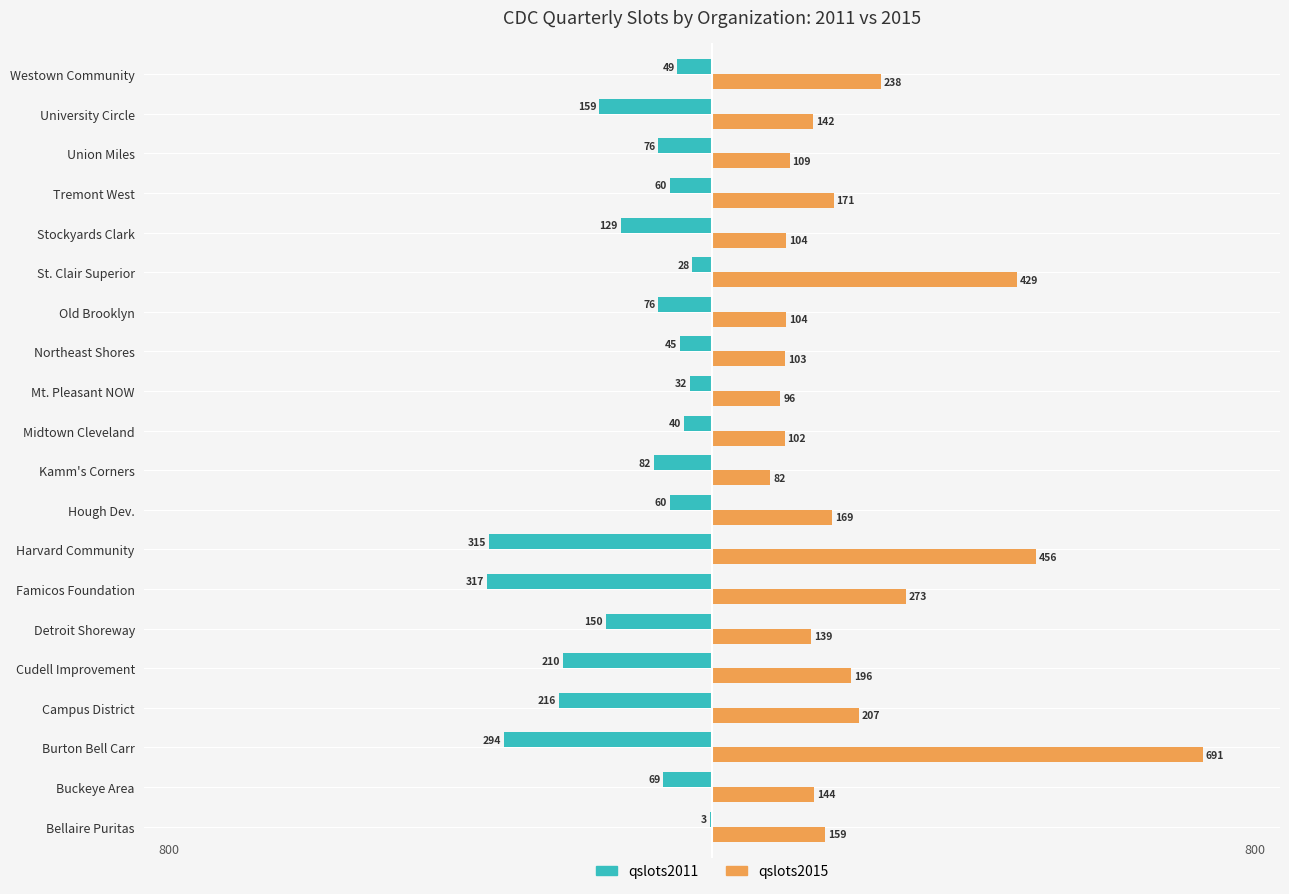

At which category does the chart reach its peak across all series?

Burton Bell Carr